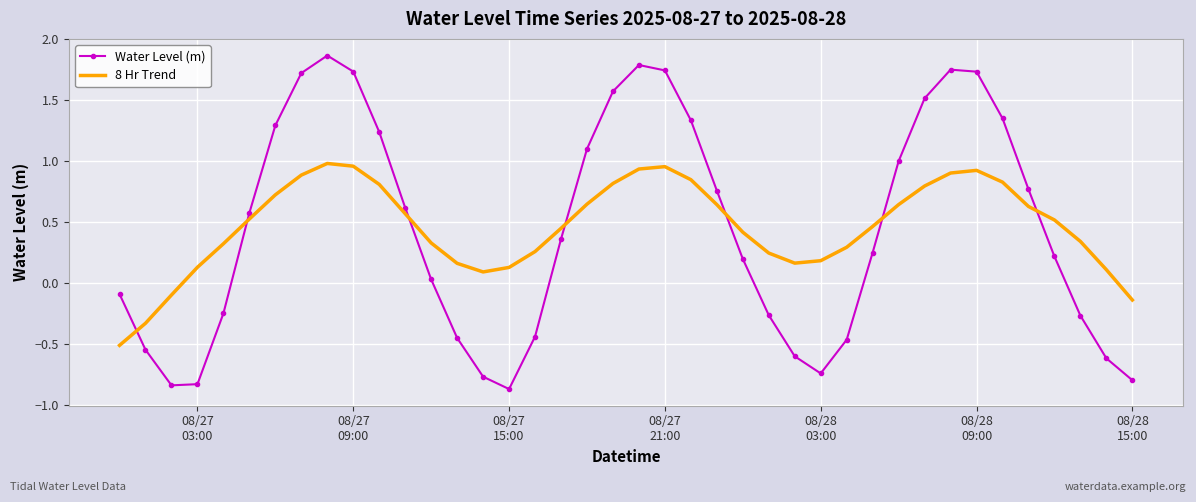

Which series has the largest range (max minus min)?

Water Level (m)